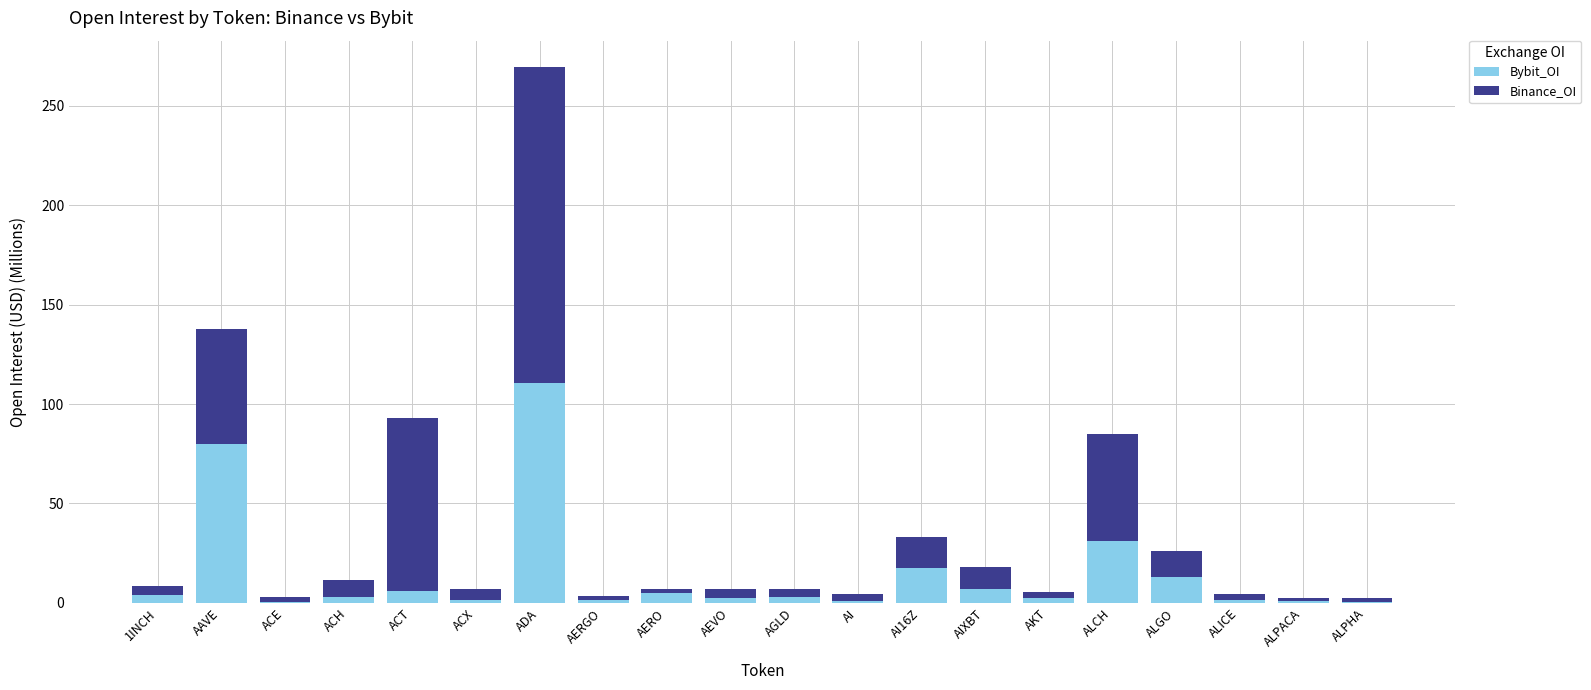

At which category is the sum across all series the highest?

ADA